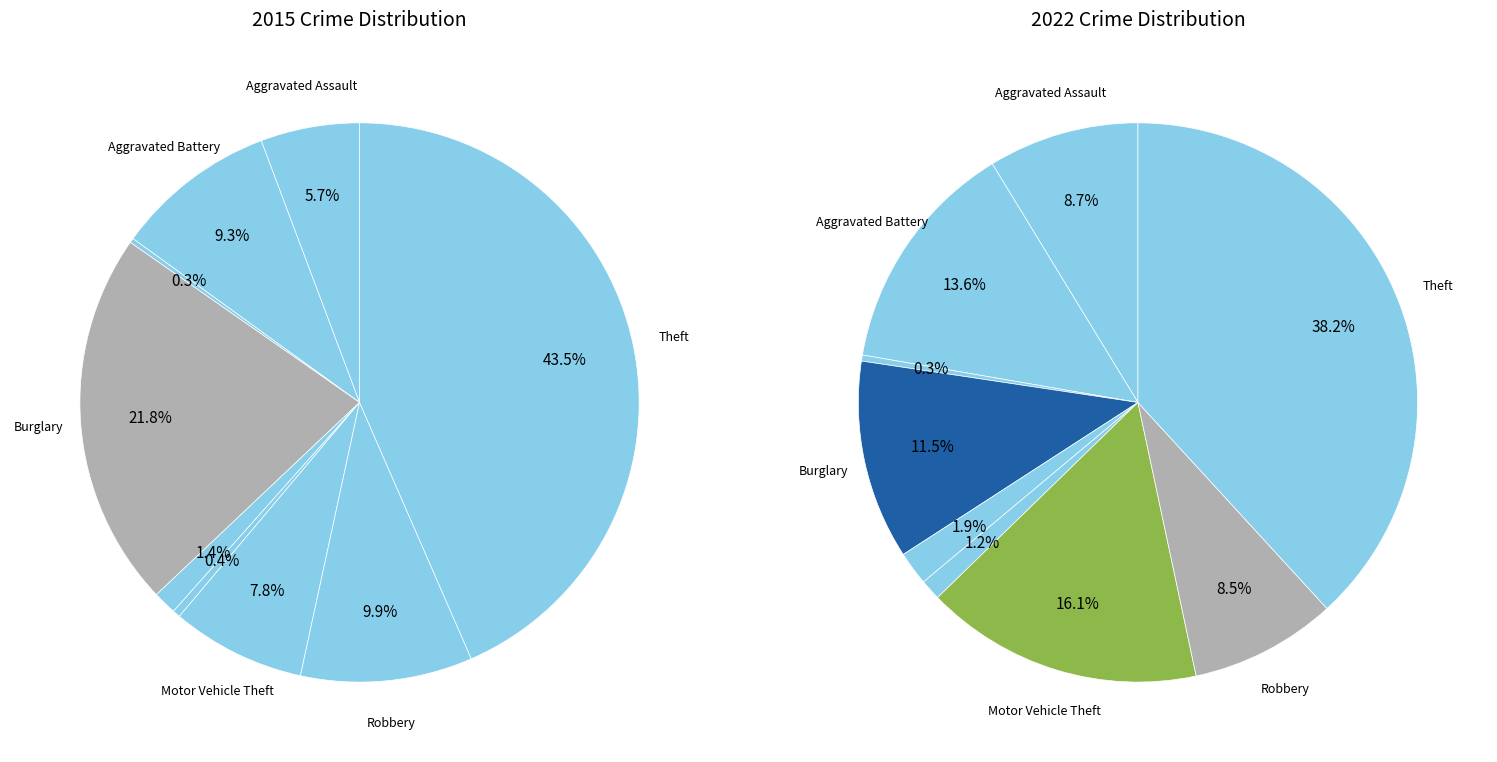

Do 4 and 7 together represent more than half of the pie?

No